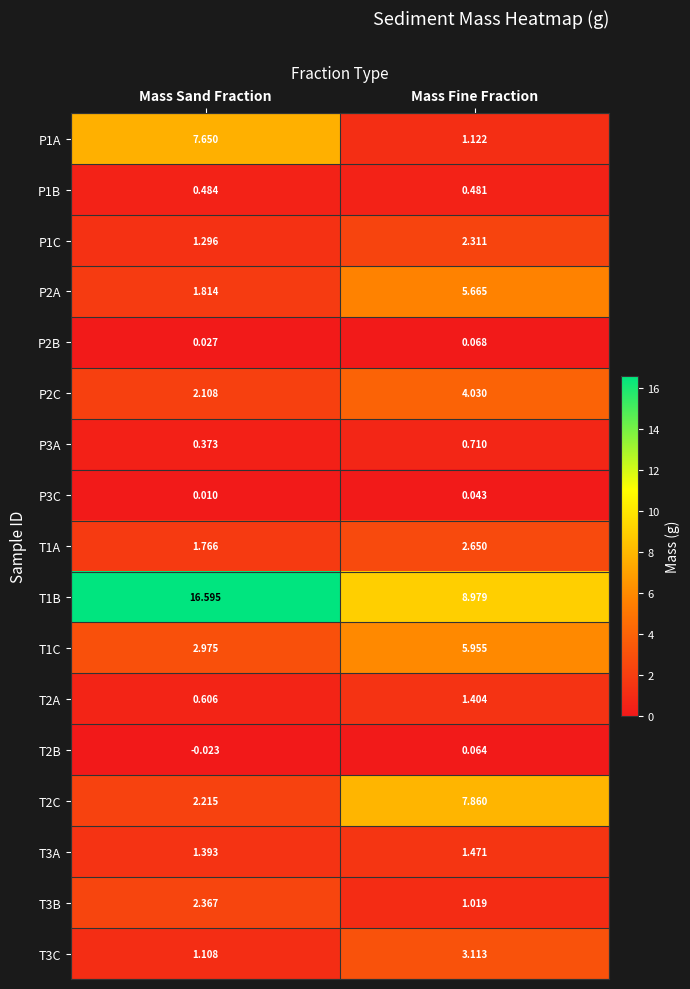

Rank the categories by P3A value from highest to lowest.

Mass Fine Fraction, Mass Sand Fraction